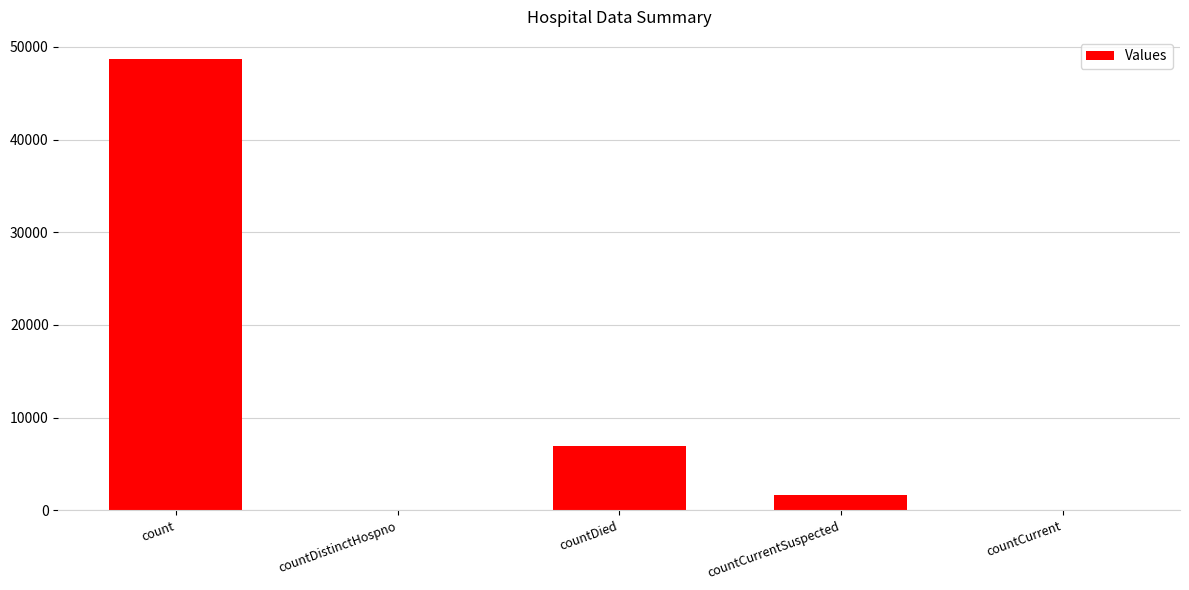

Which category has the highest value across all series?

count